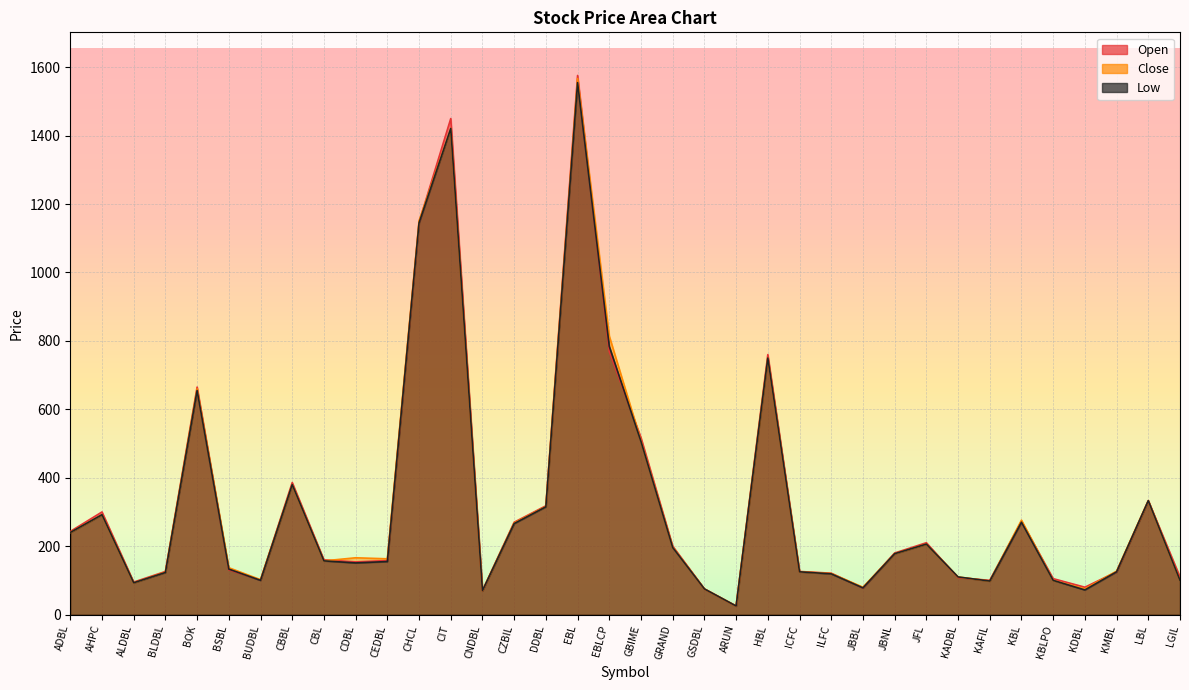

Which has a higher value, KAFIL or KBLPO?

KBLPO